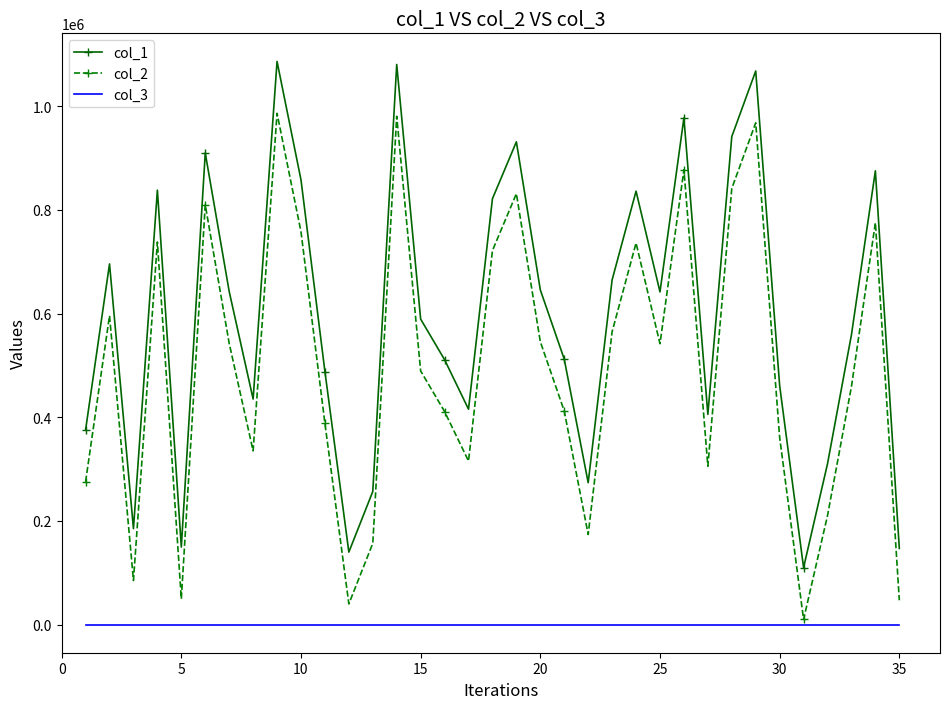

Which series has the largest total across all categories?

col_1